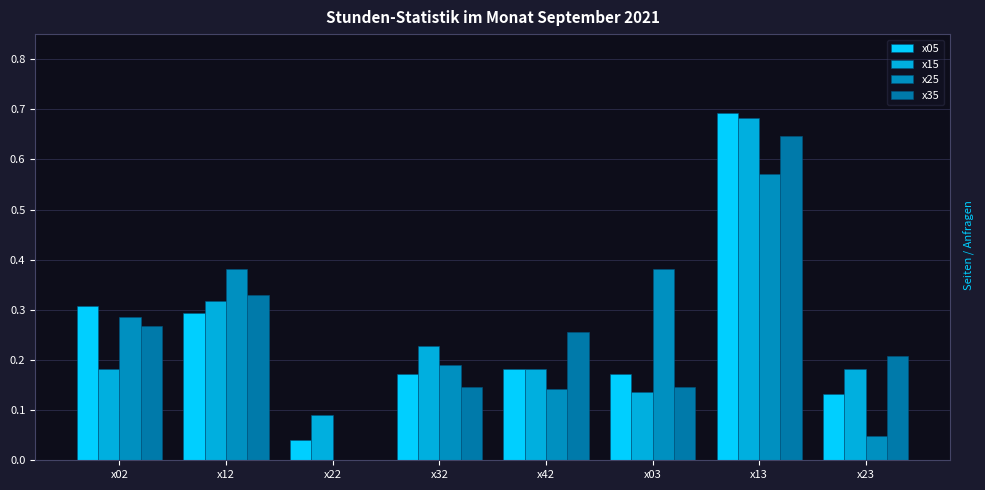

How many data points does each series have?

8